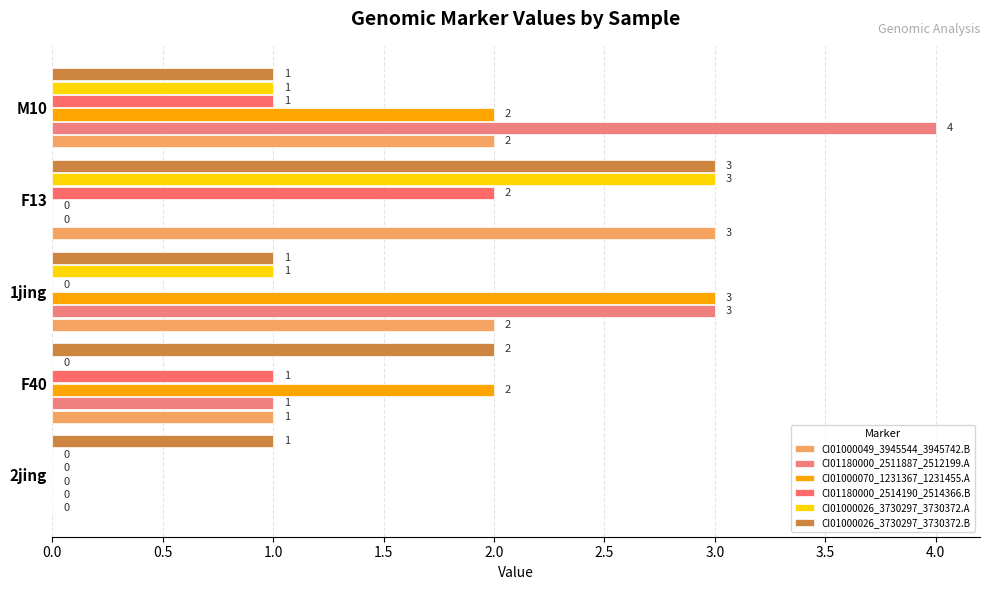

At how many categories does at least one series exceed 2?

3